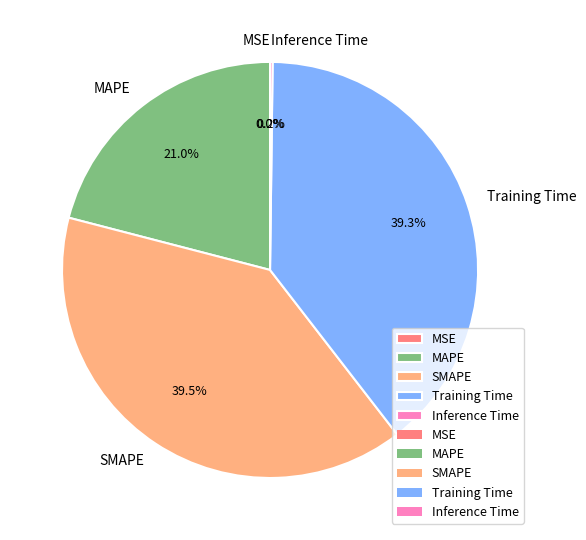

Is there any slice that represents more than half of the pie?

No